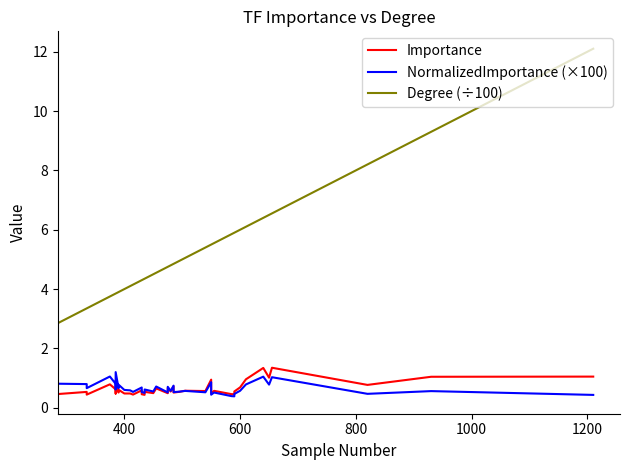

Which series has the largest total across all categories?

Degree (÷100)